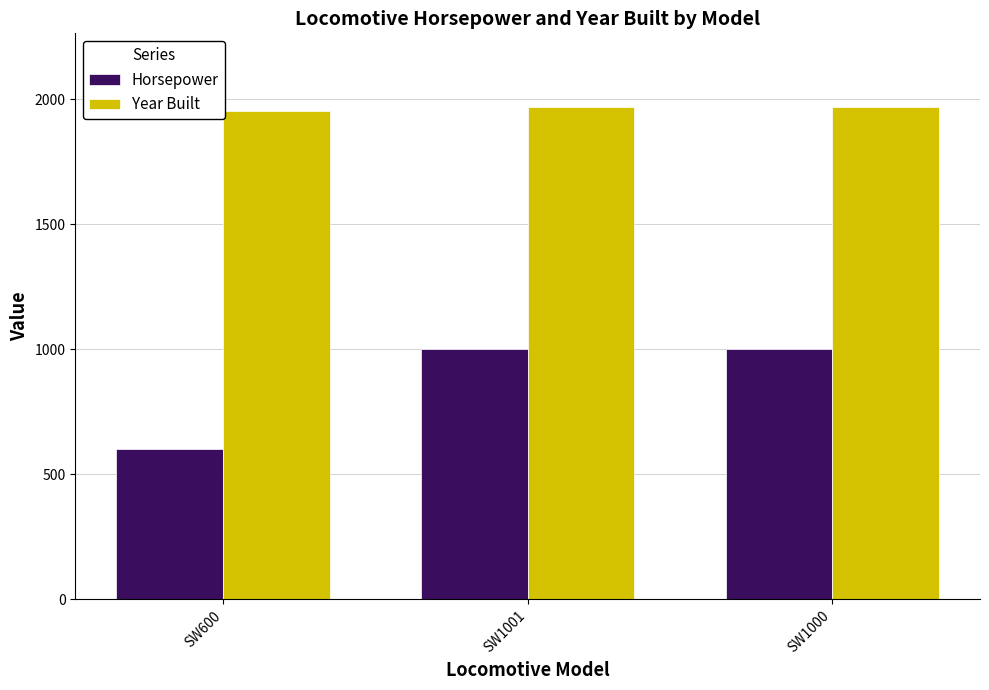

Is it true that Horsepower equals 615 at SW1001?

False